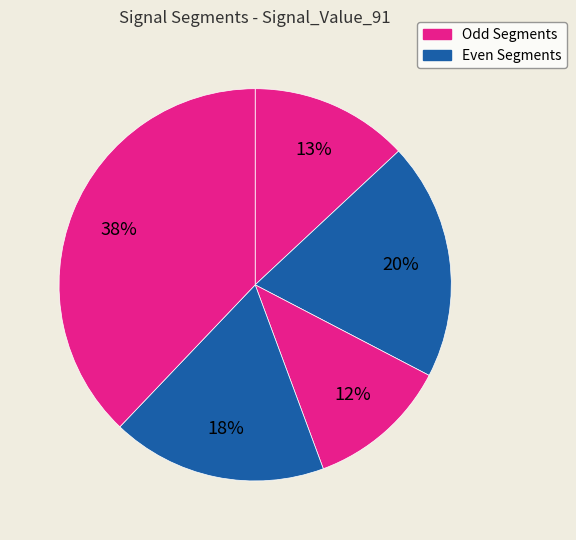

Count the number of slices in the pie.

5